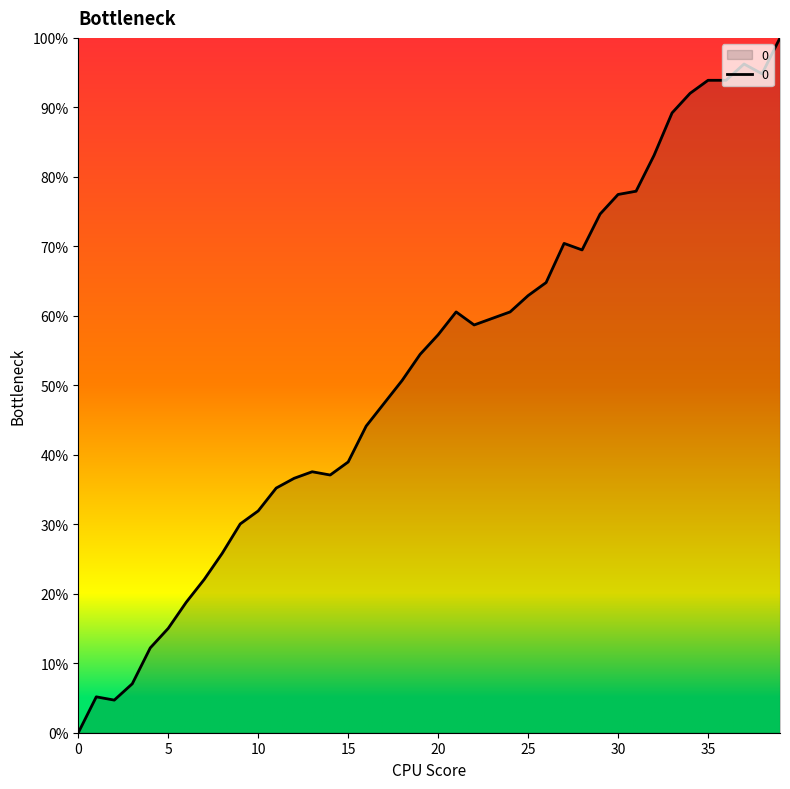

What is the difference between the maximum and minimum values?

100.0